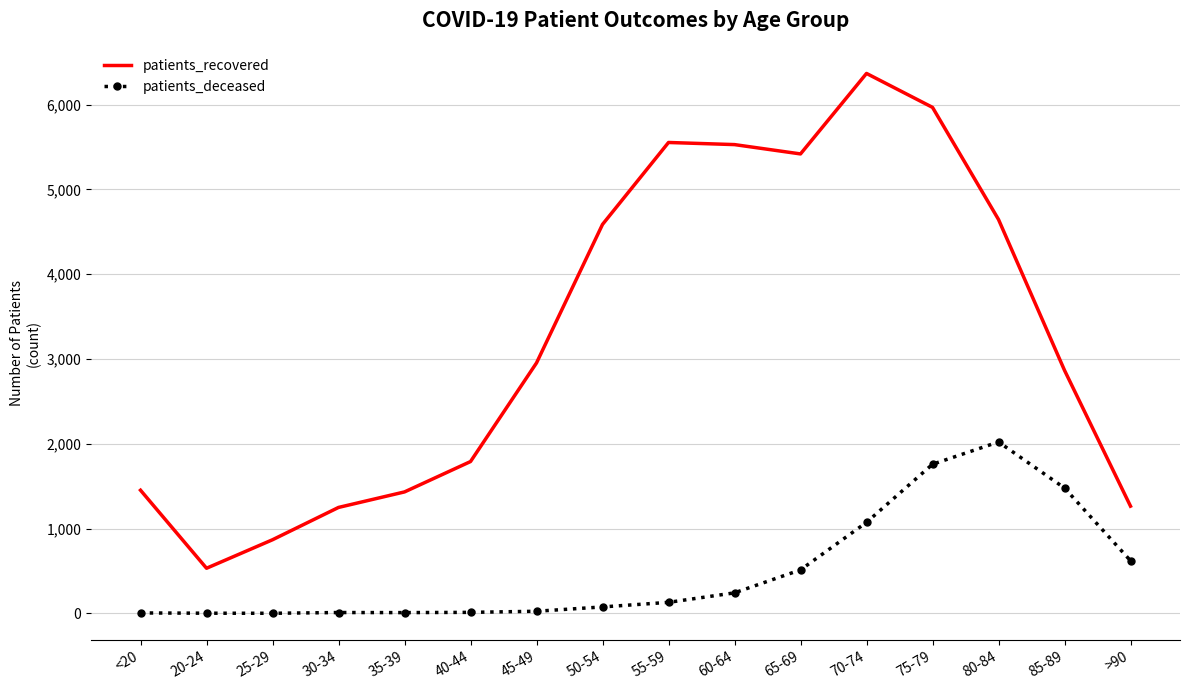

True or false: patients_deceased and patients_recovered intersect in this chart.

False